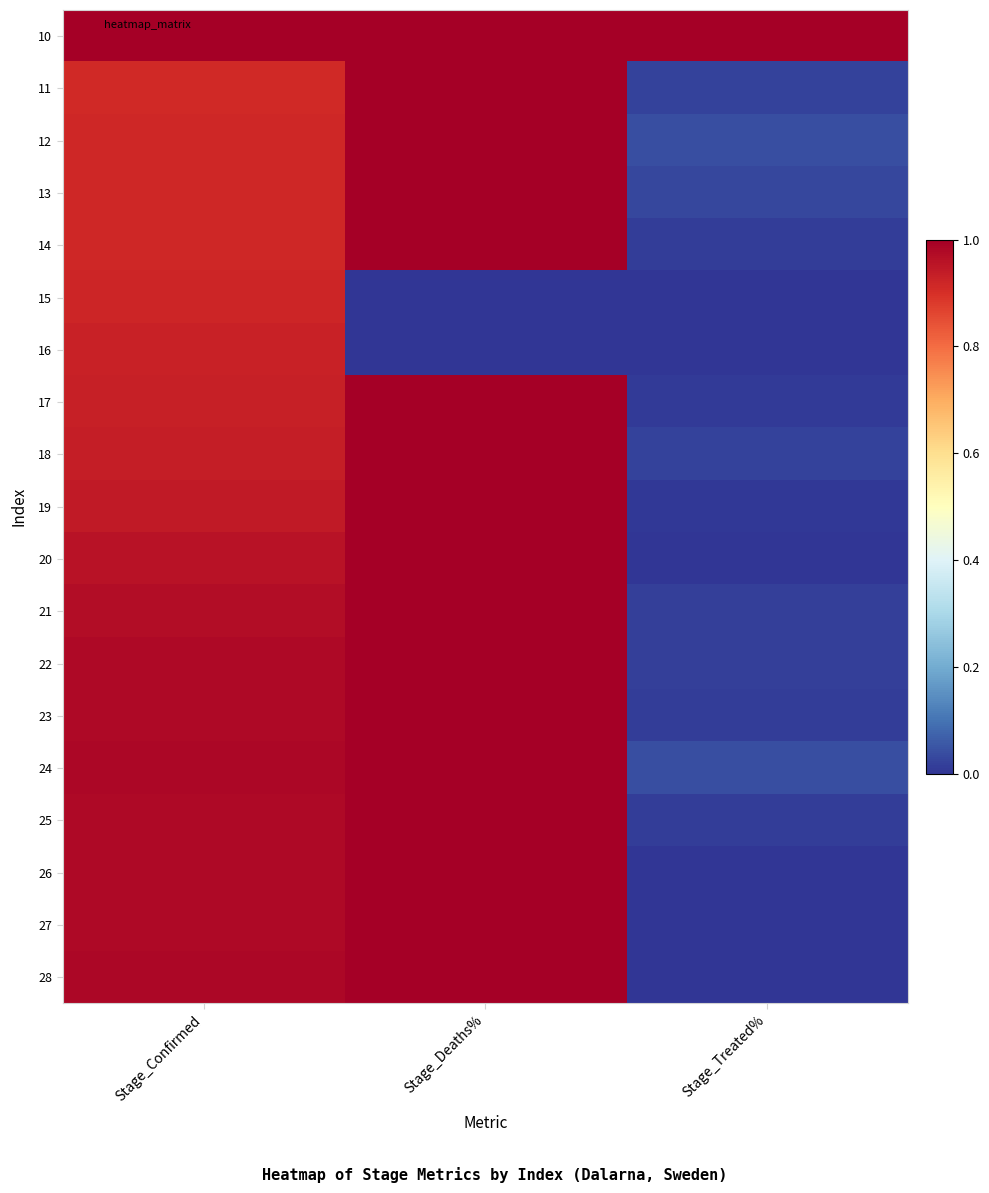

Which series changed the most between Stage_Deaths% and Stage_Treated%?

28